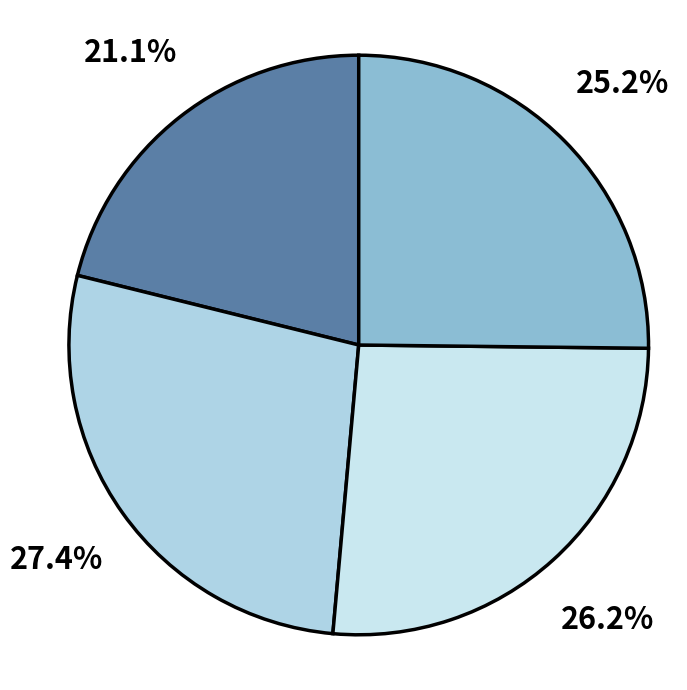

To the nearest percent, what is the average slice percentage?

25%